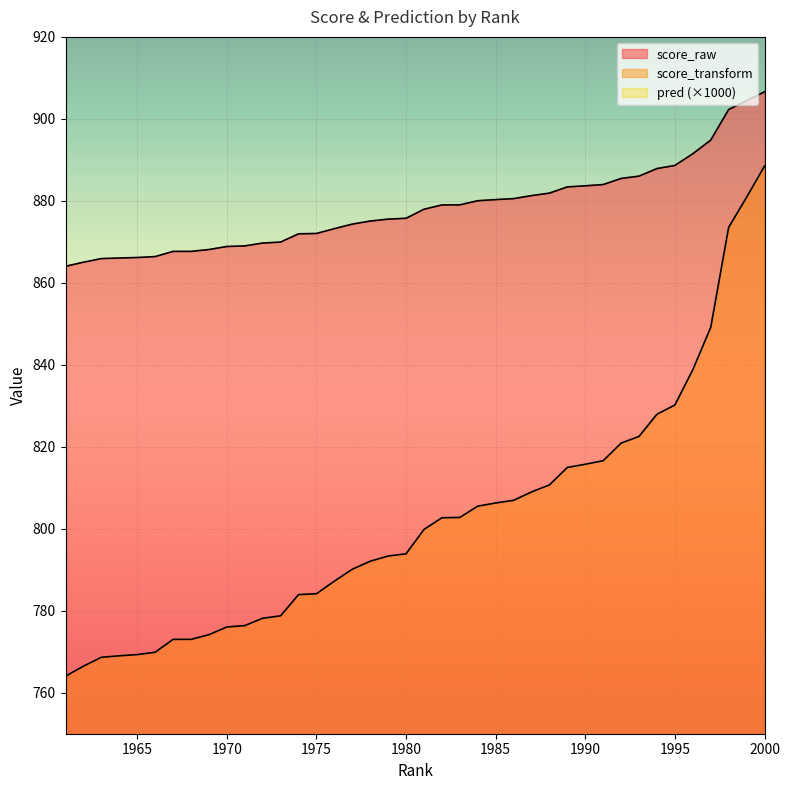

What is the maximum value shown in the chart?

906.6